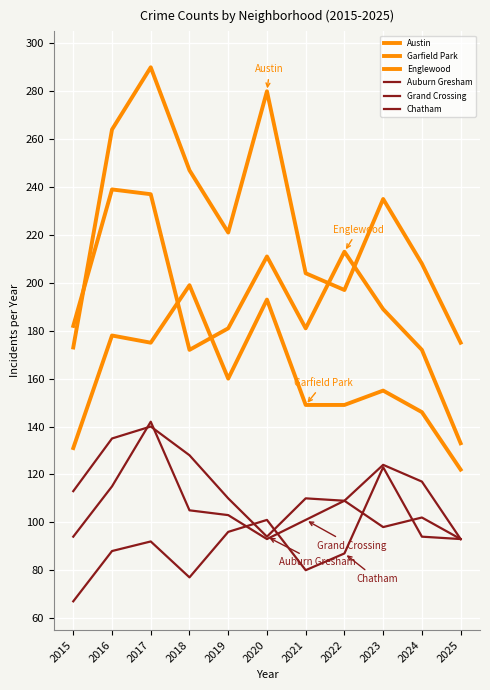

Does the chart display data point markers on the line(s)?

No